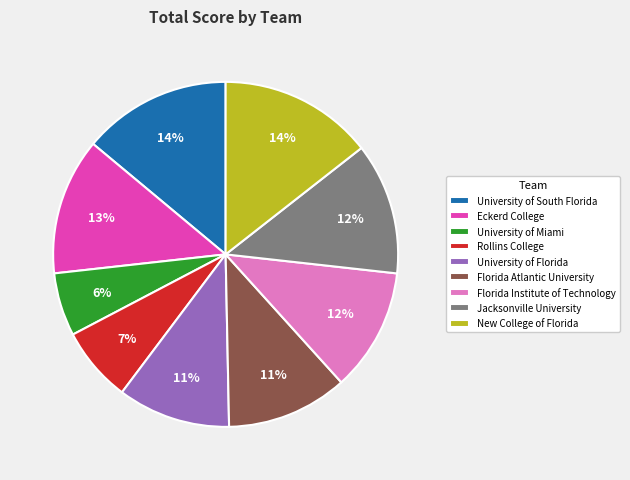

Between Eckerd College and Florida Institute of Technology, which is larger?

Eckerd College